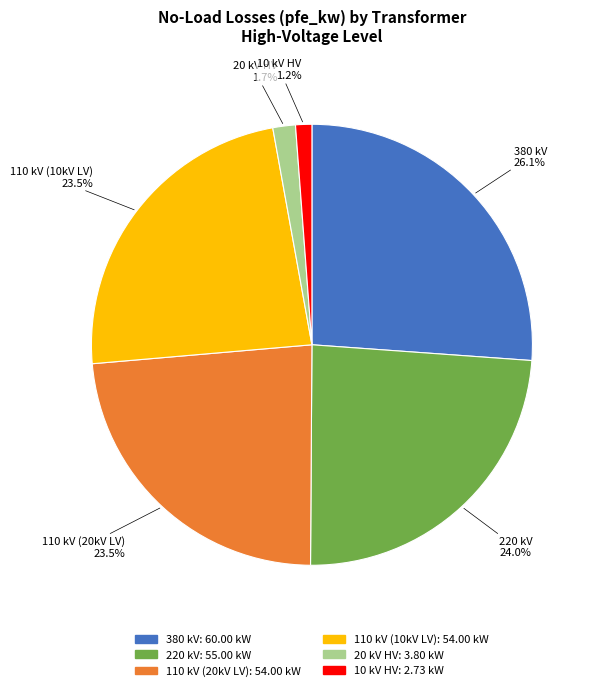

To the nearest percent, what is the average slice percentage?

17%